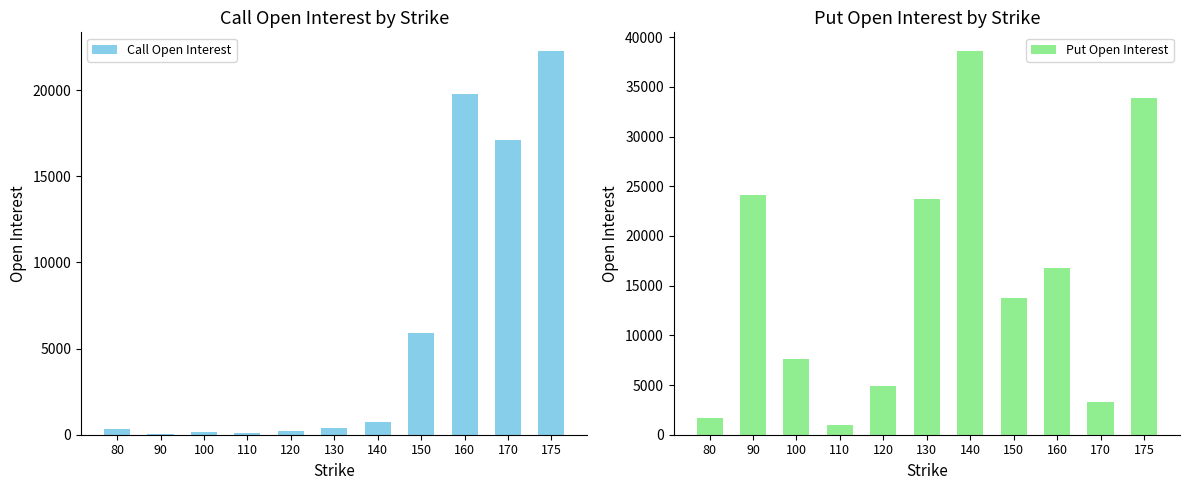

Which label corresponds to the smallest value in the chart?

90